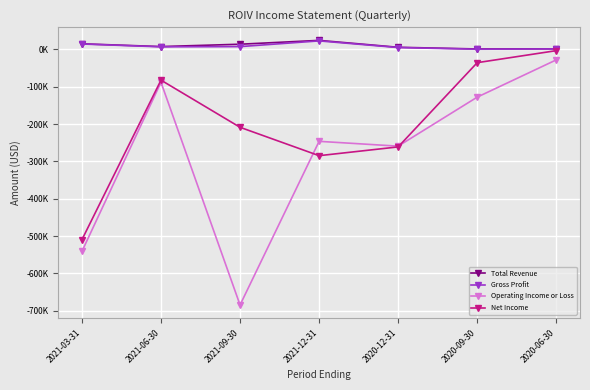

At which category is the sum across all series the highest?

2020-06-30